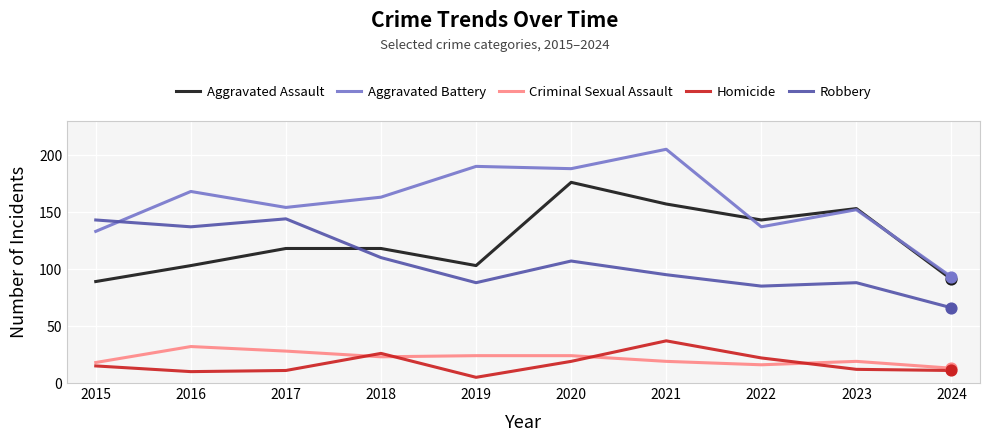

Which series has the largest total across all categories?

Aggravated Battery